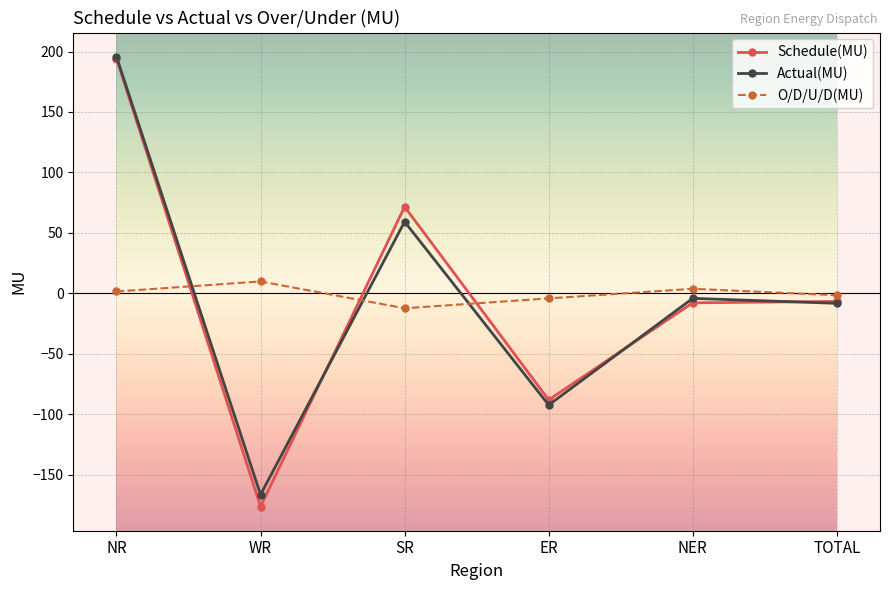

Where does the Actual(MU) series first go above -4?

NR